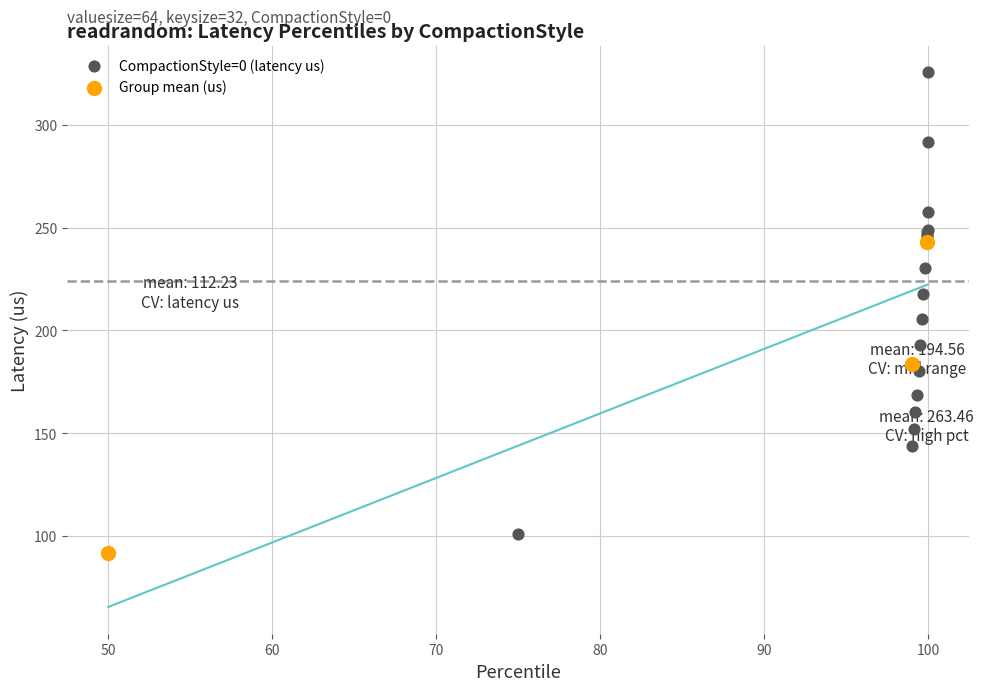

Which series contains the highest Y value?

CompactionStyle=0 (latency us)